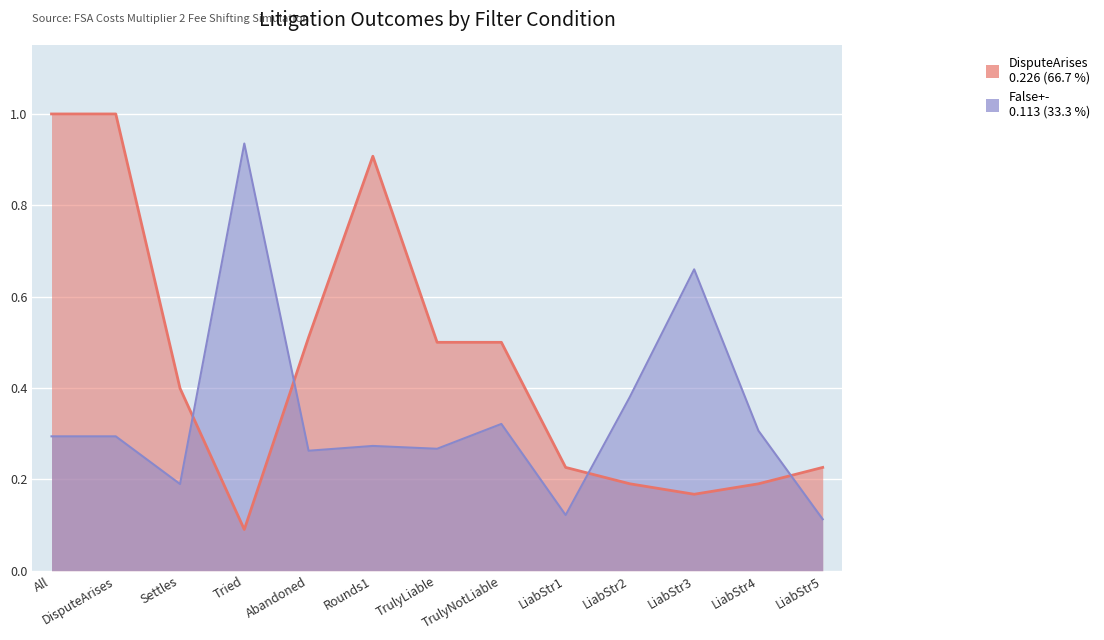

Reading right to left, list all the values displayed in this chart.

DisputeArises: 0.2	0.2	0.2	0.2	0.2	0.5	0.5	0.9	0.5	0.1	0.4	1.0	1.0
False+-: 0.1	0.3	0.7	0.4	0.1	0.3	0.3	0.3	0.3	0.9	0.2	0.3	0.3